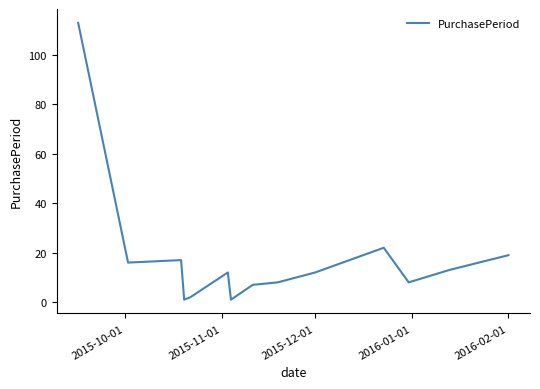

What is the greatest value displayed?

113